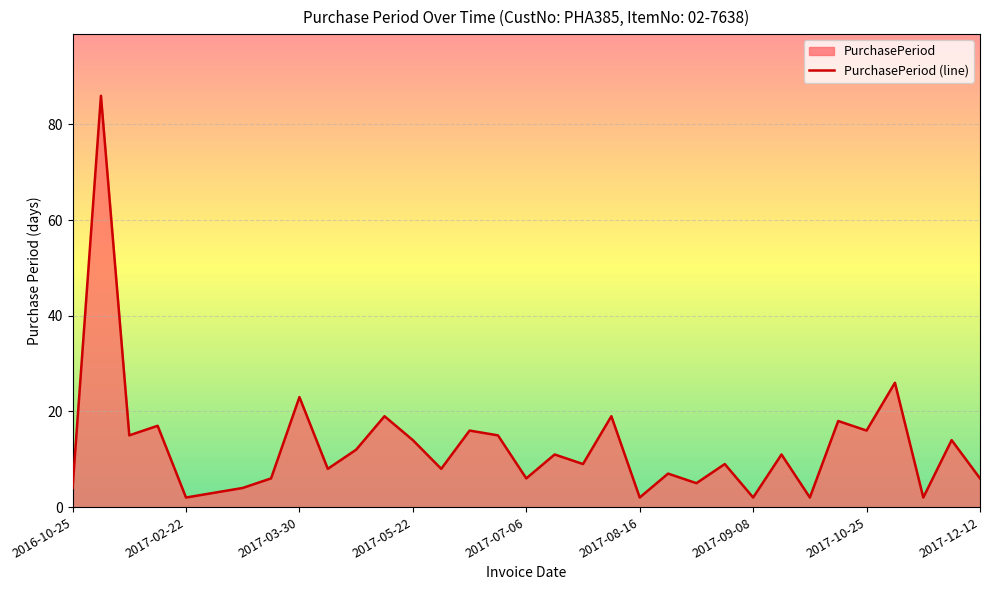

How many lines are shown in the chart?

1